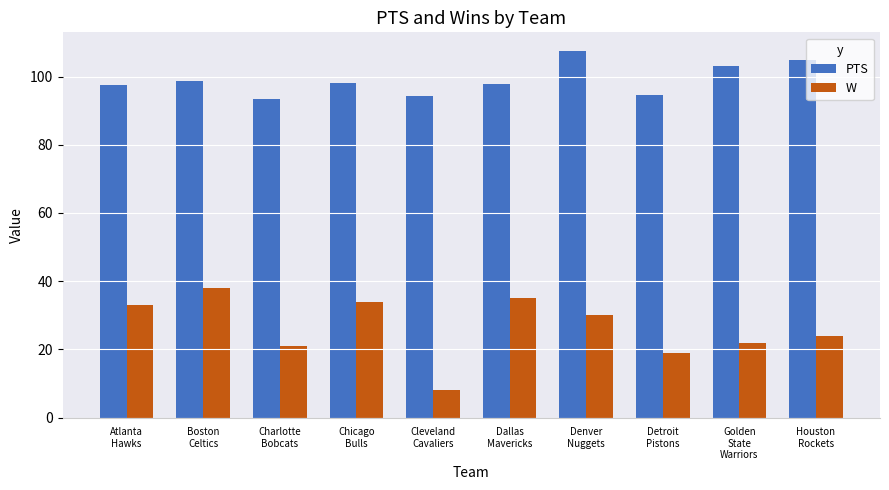

What is the difference between the W values at Atlanta
Hawks and Detroit
Pistons?

14.0